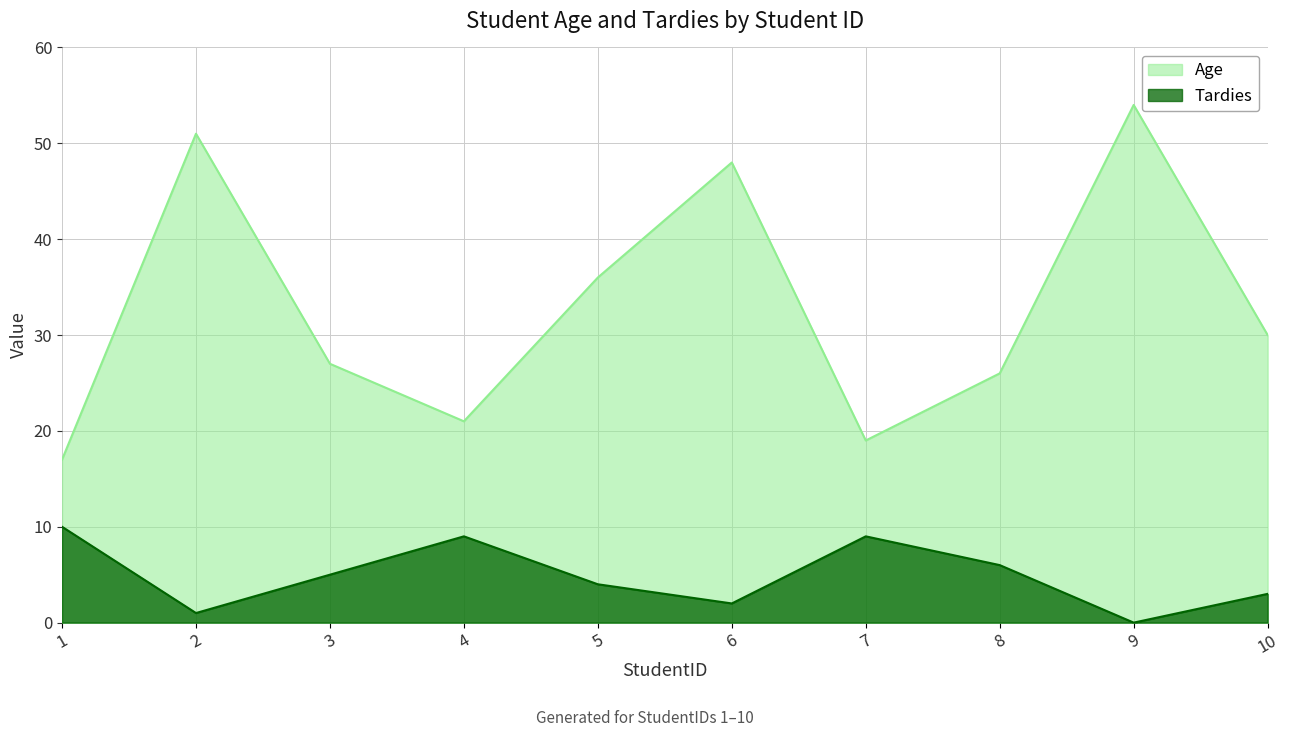

In Tardies, how many points are higher than both neighbors (excluding endpoints)?

2